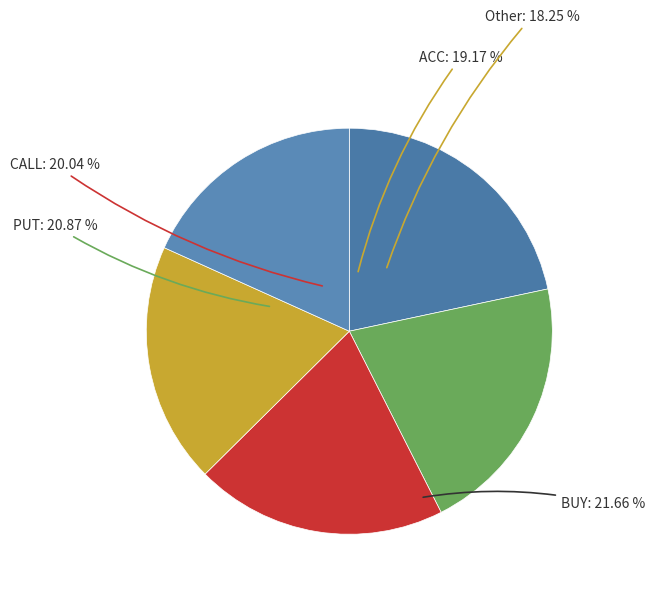

Between BUY and ACC, which is larger?

BUY